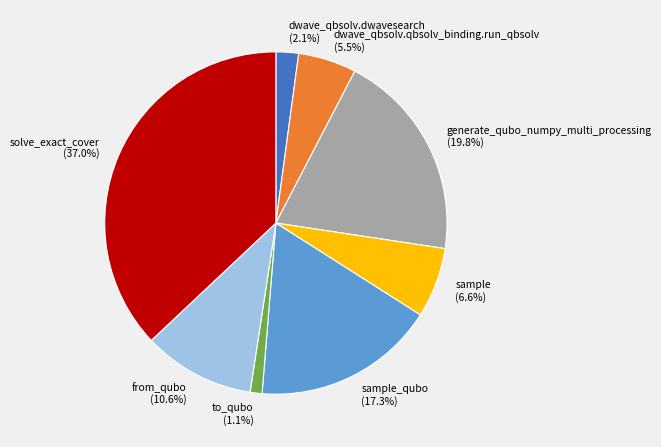

Which category has the smallest portion of the pie?

to_qubo